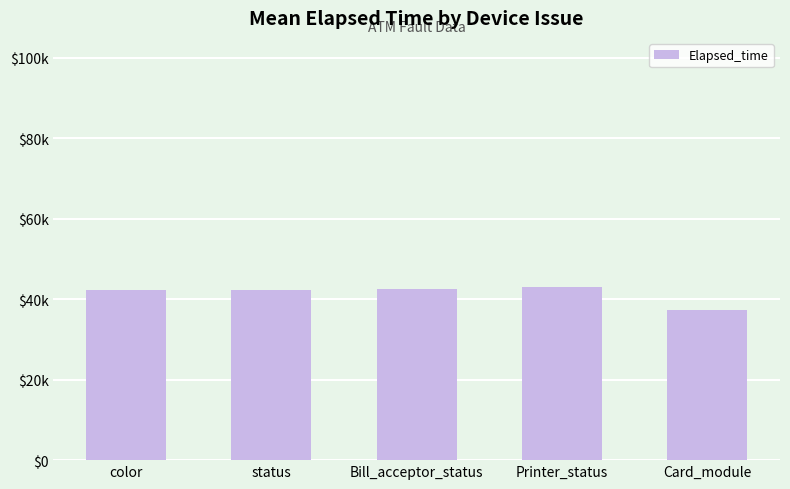

Reading left to right, list all the values displayed in this chart.

42218	42260	42550	42985	37363